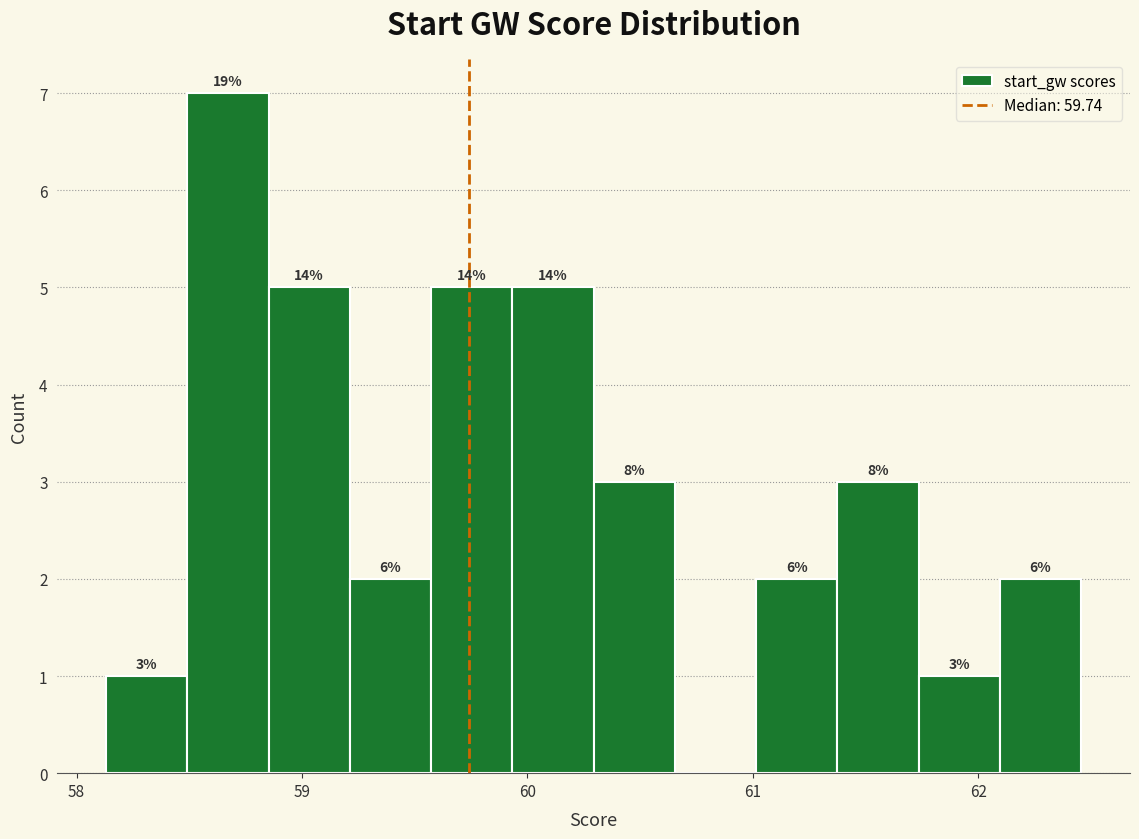

Around what value on the x-axis is the tallest bar? Give the approximate position of its centre, as read against the axis.

58.7